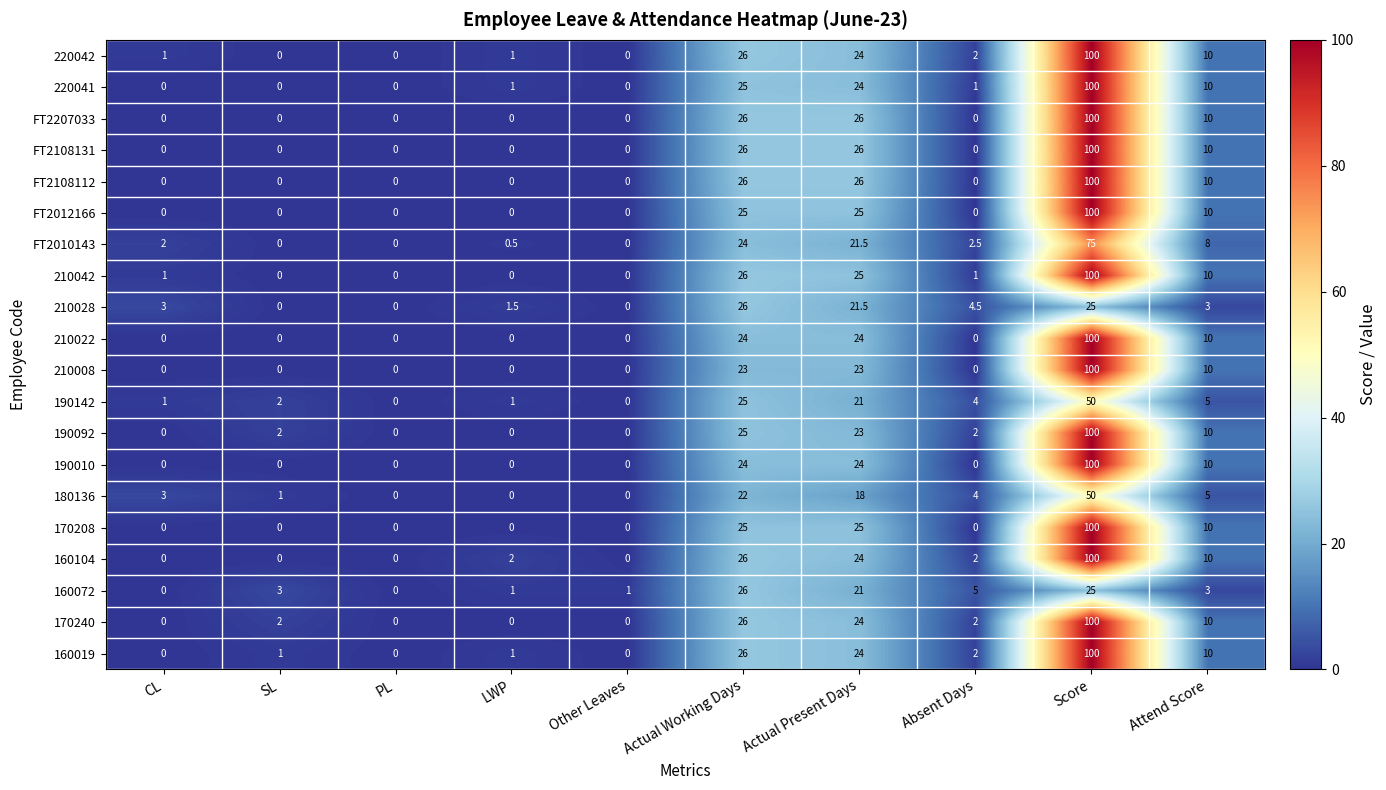

Between Other Leaves and Absent Days, which series saw the biggest shift?

210028